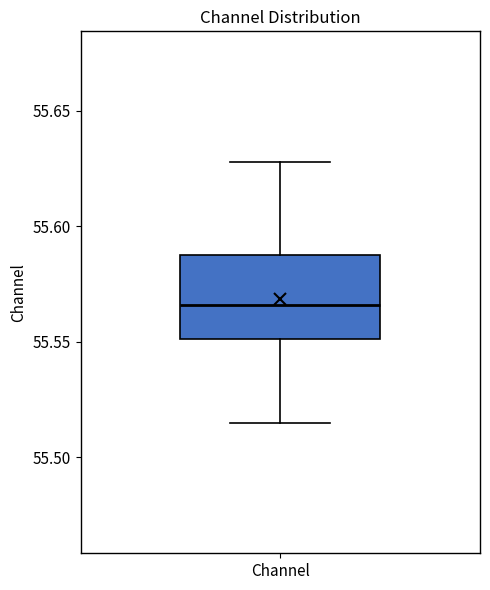

Where does the upper whisker of the box for Channel end on the y-axis? The values are not printed on the chart, so give them approximately, as read against the axis.

55.630